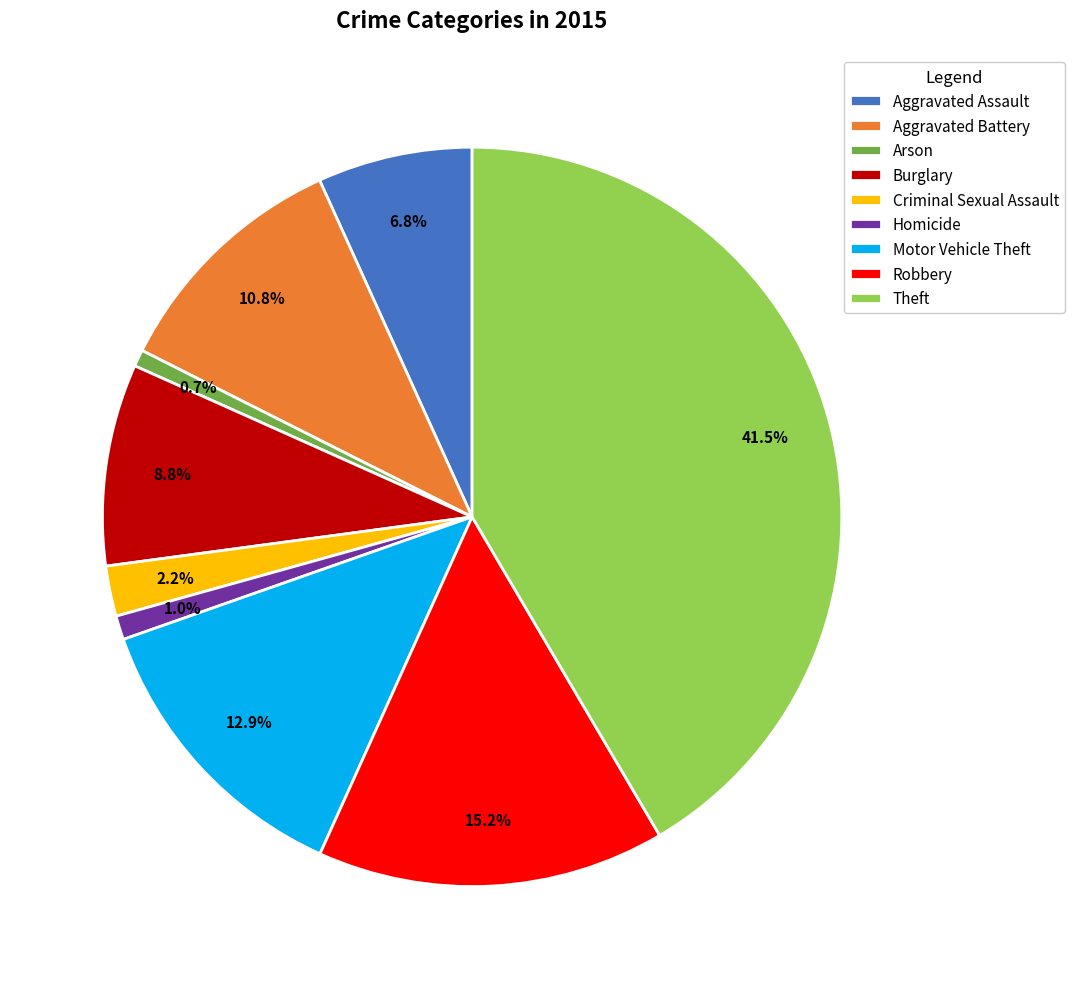

Which category has the biggest portion of the pie?

Theft